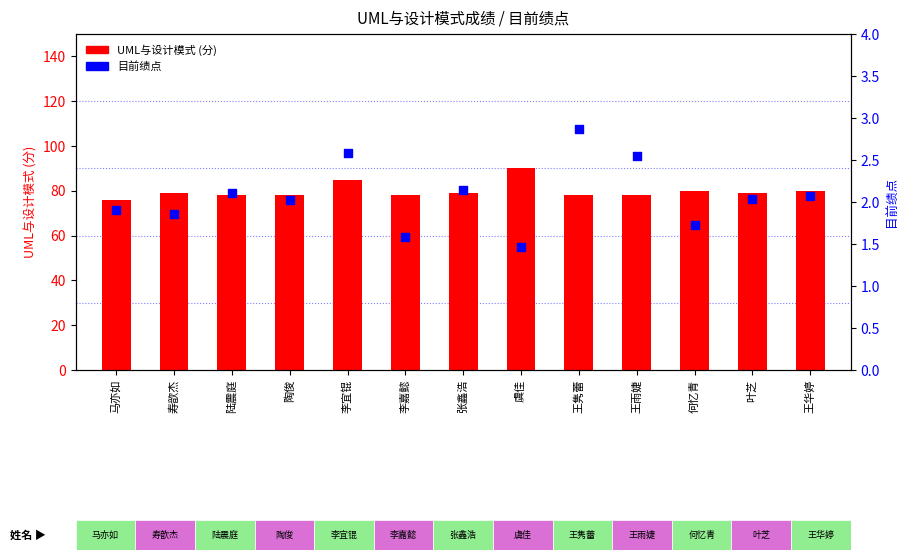

At how many categories does at least one series exceed 60?

13